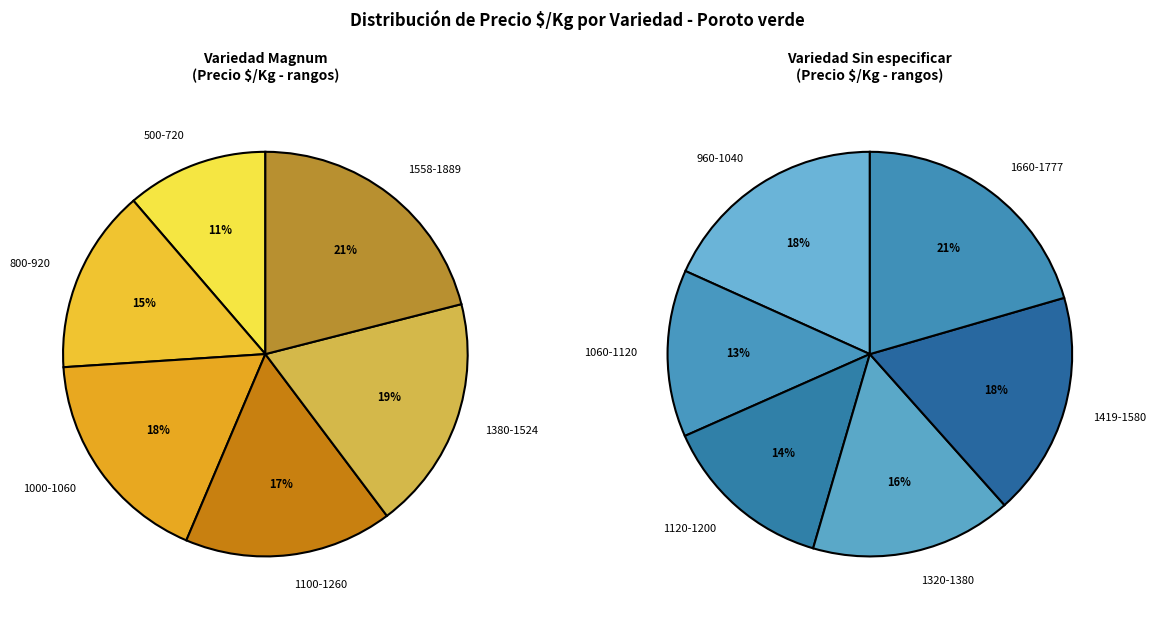

Does Magnum represent more than half of the total?

Yes